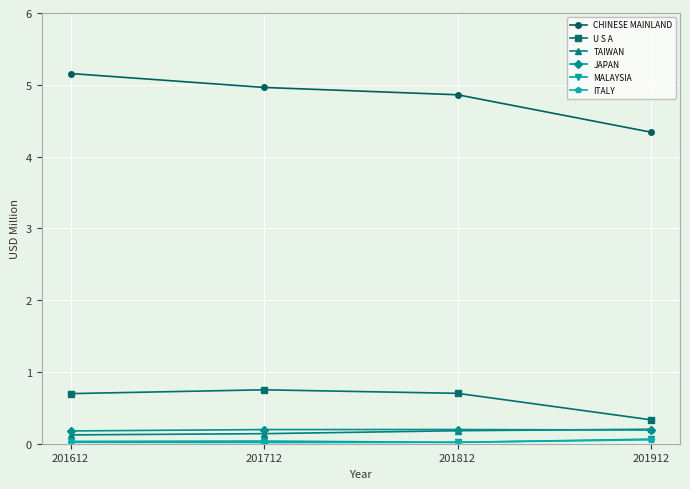

True or false: CHINESE MAINLAND has more than 0 points higher than both neighbors.

False